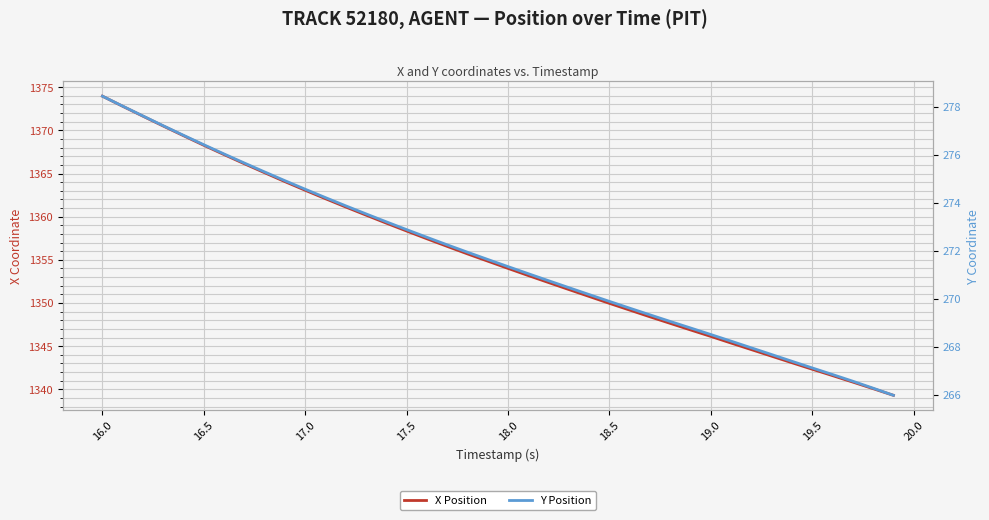

True or false: X Position and Y Position cross at least once.

False